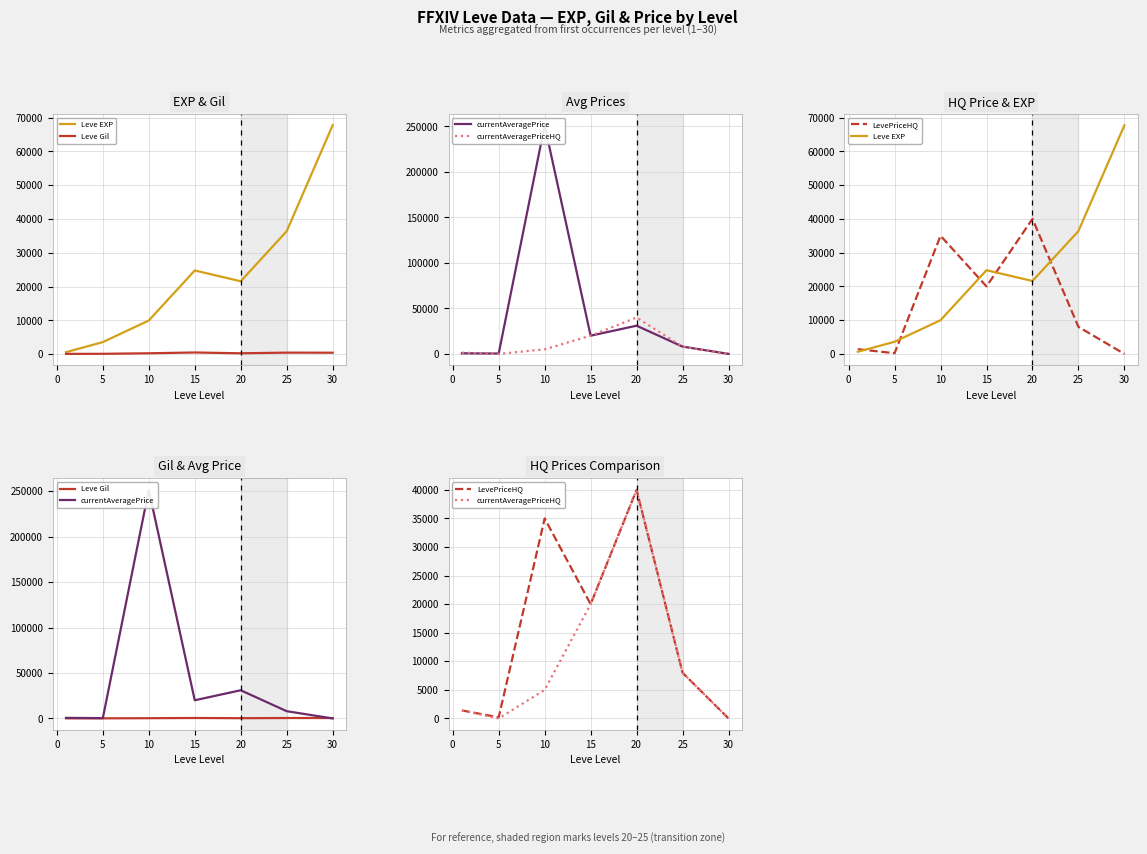

What is the sum of all Leve Gil values?

2314.0